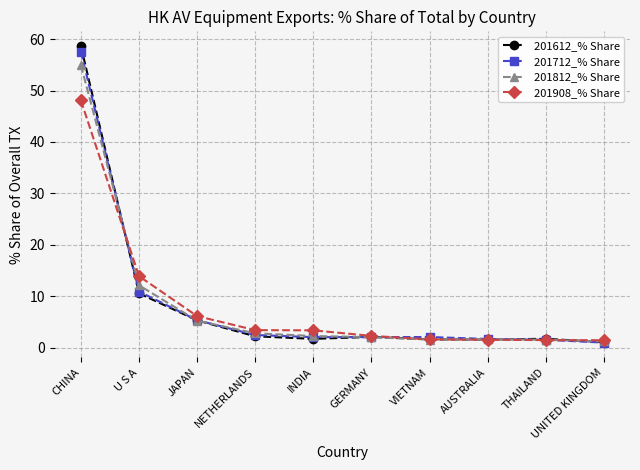

What is the total value across all series at JAPAN?

21.9